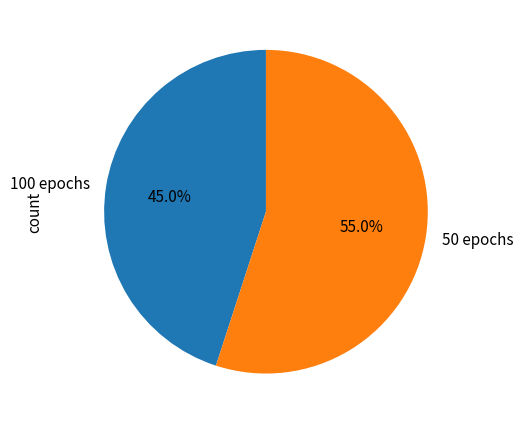

Count the number of slices in the pie.

2